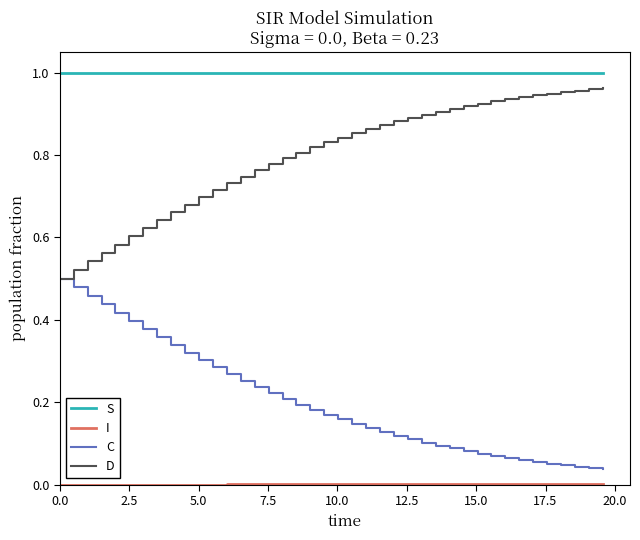

How many categories are shown in the chart?

40